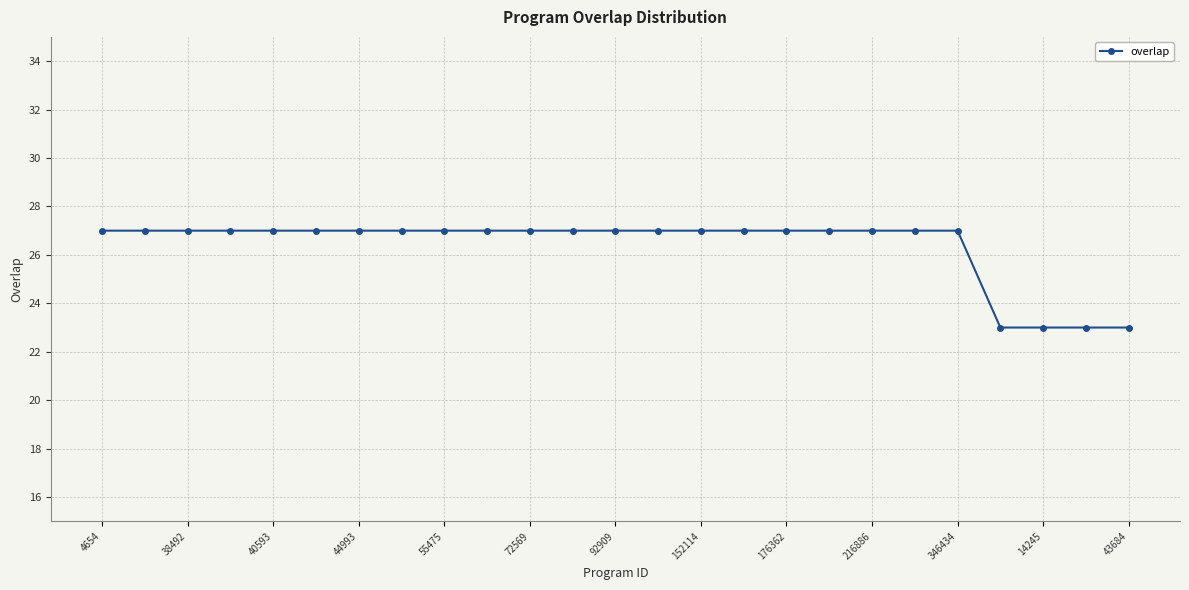

What is the sum of all values?

659